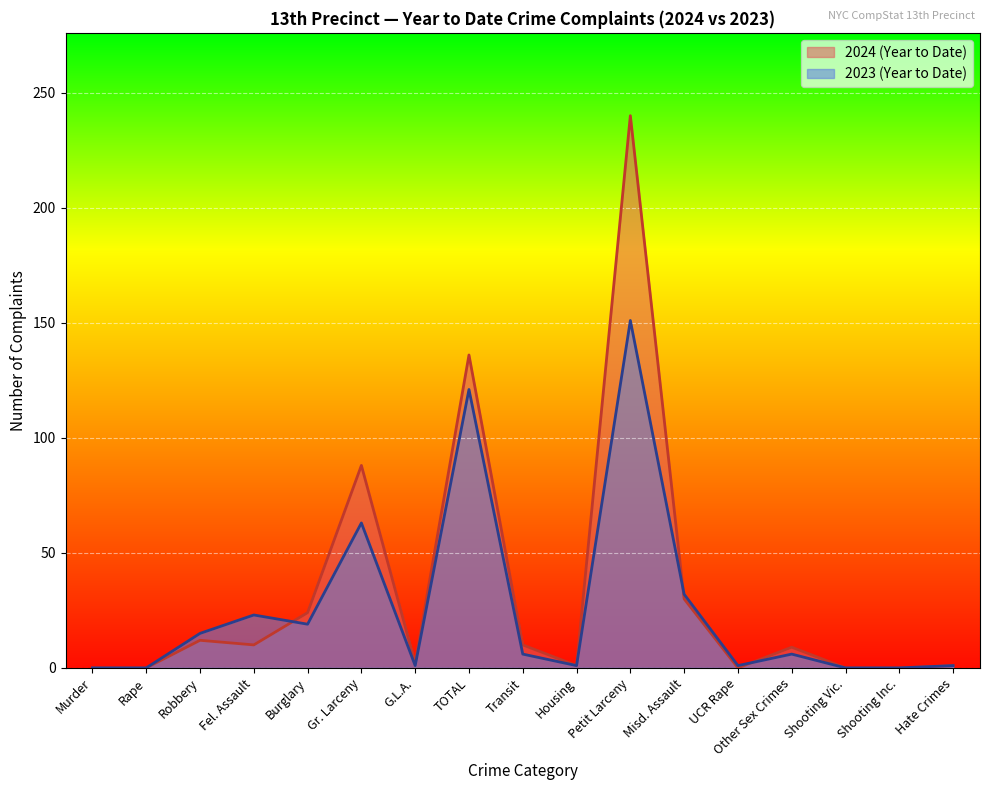

What is the difference between the maximum and minimum values in the 2024 (Year to Date) series?

240